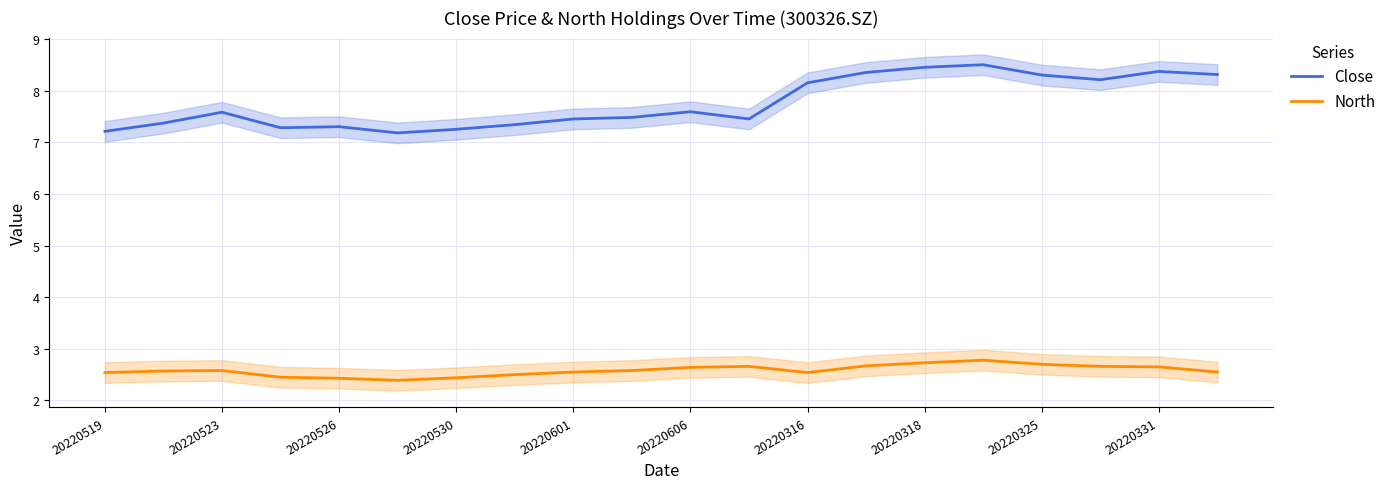

How many lines are shown in the chart?

2